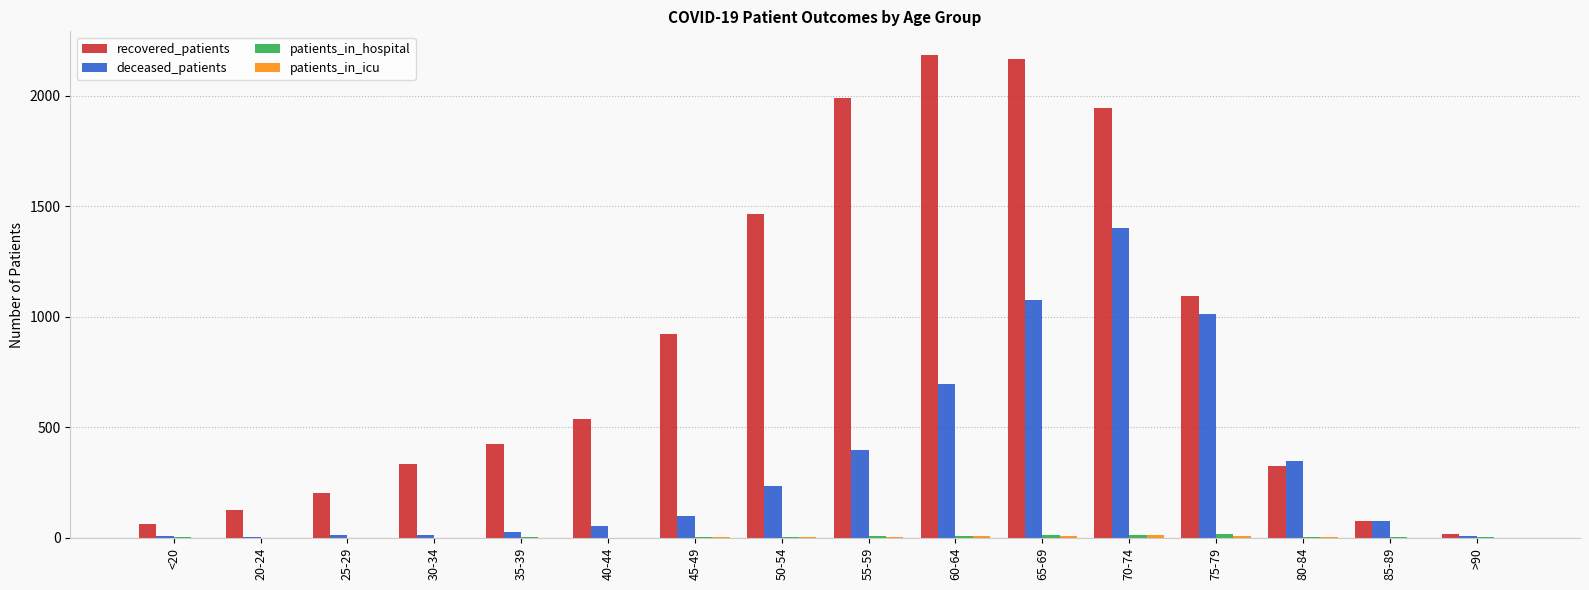

What is the total value across all series at 50-54?

1708